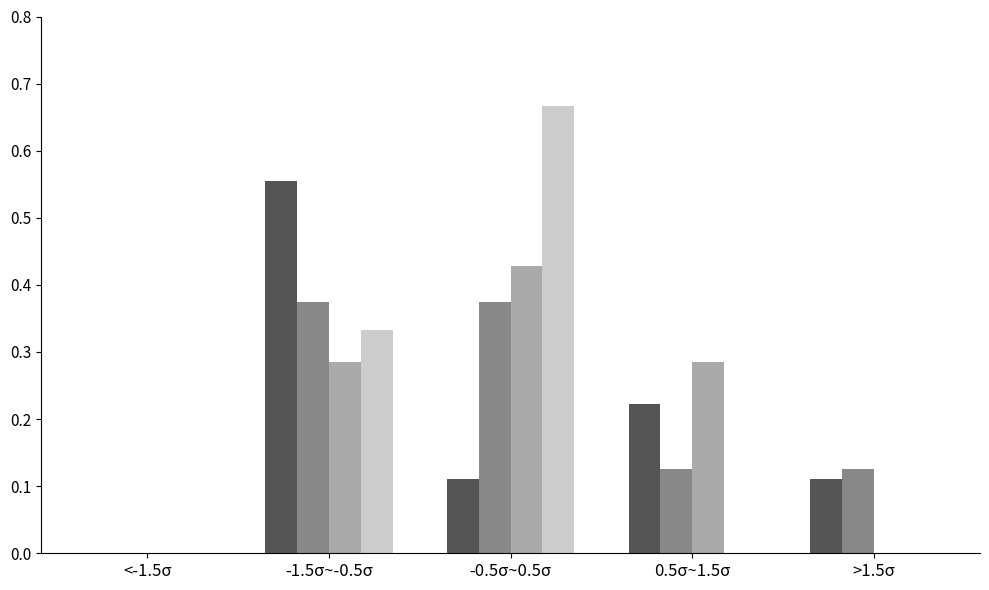

Which category has the highest value across all series?

-0.5σ~0.5σ